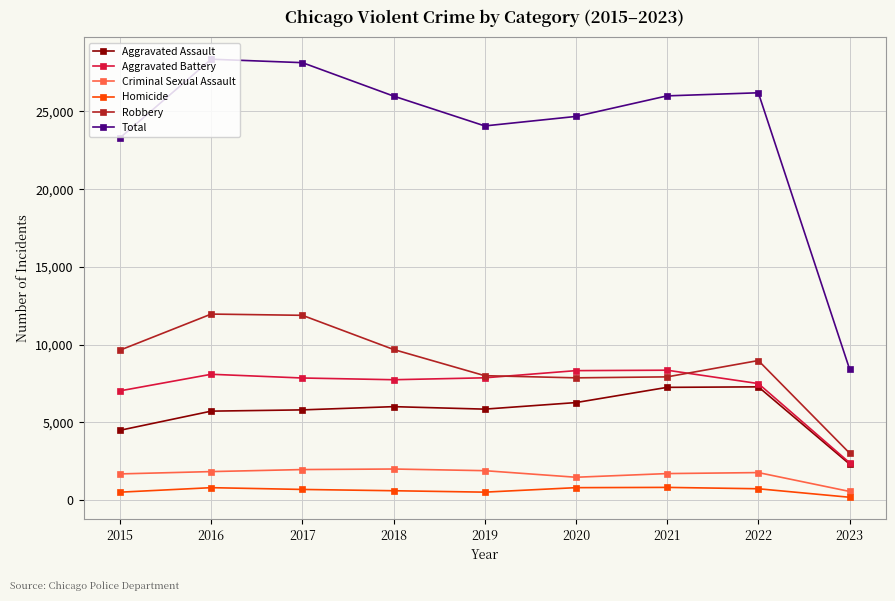

What are all the series names shown in the legend?

Aggravated Assault, Aggravated Battery, Criminal Sexual Assault, Homicide, Robbery, Total